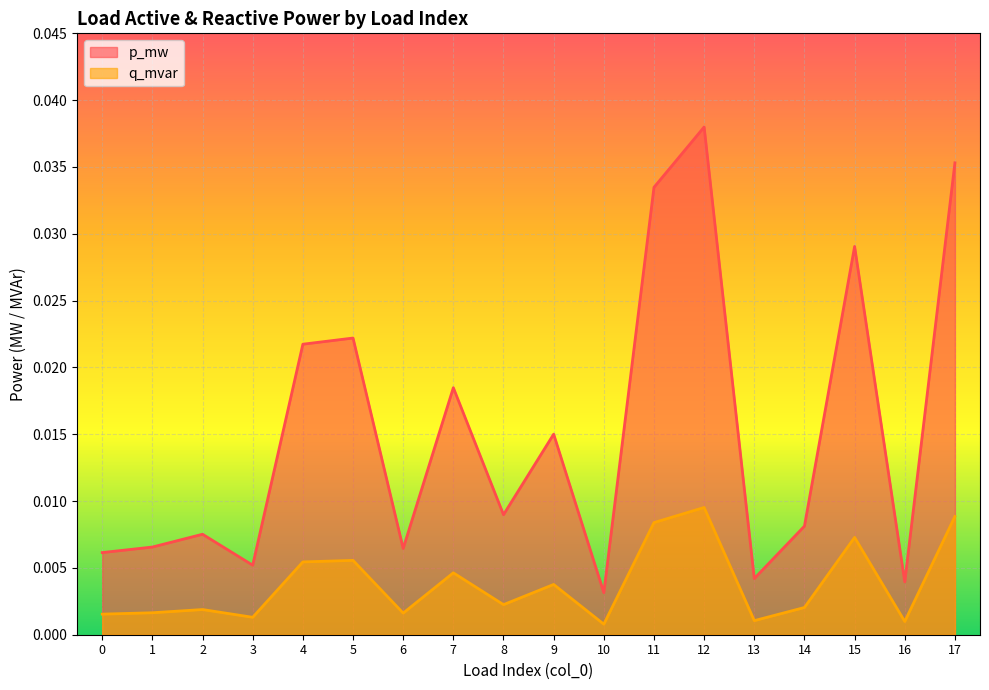

At which category does p_mw reach its first local valley?

3